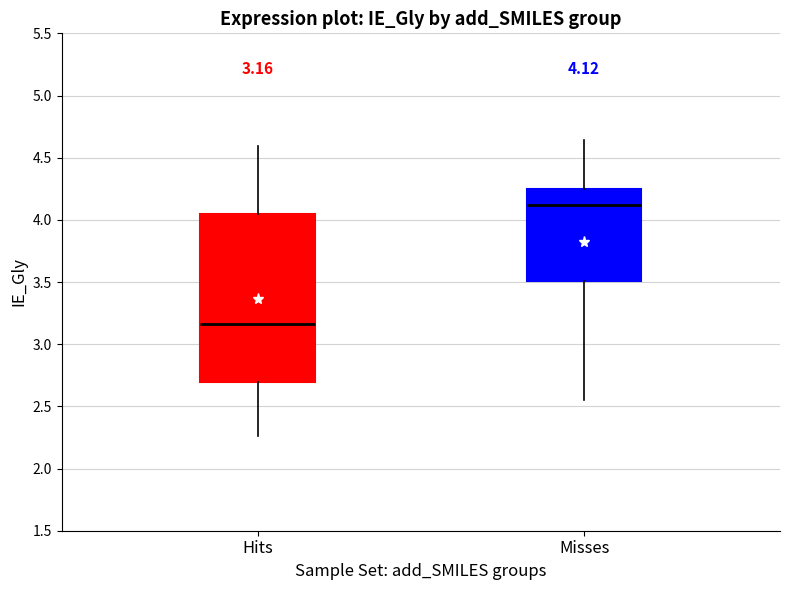

Which box's median line is the highest?

Misses